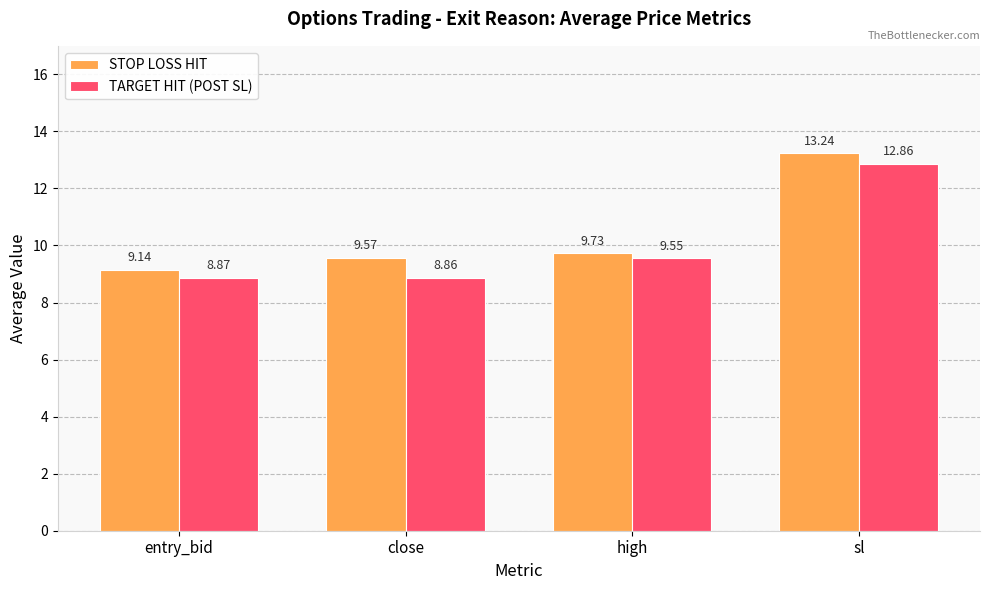

What is the sum of all STOP LOSS HIT values?

41.7